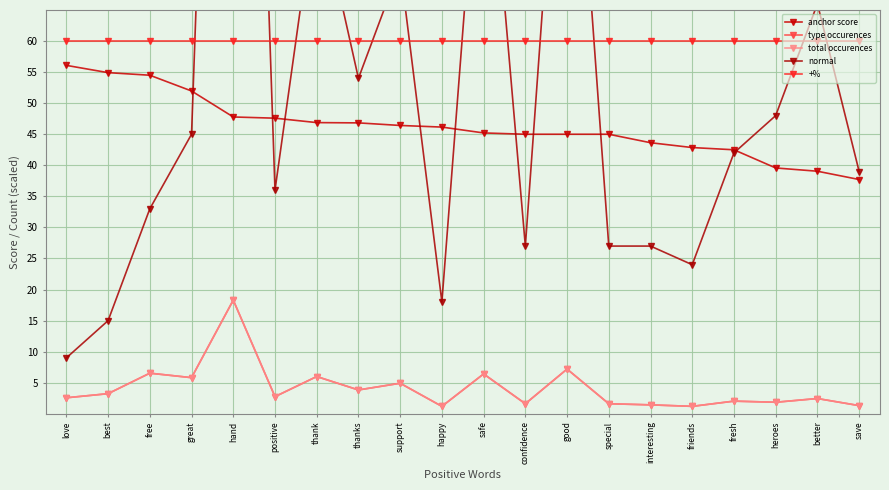

At hand, list the series in order from largest to smallest.

normal, +%, anchor score, type occurences, total occurences